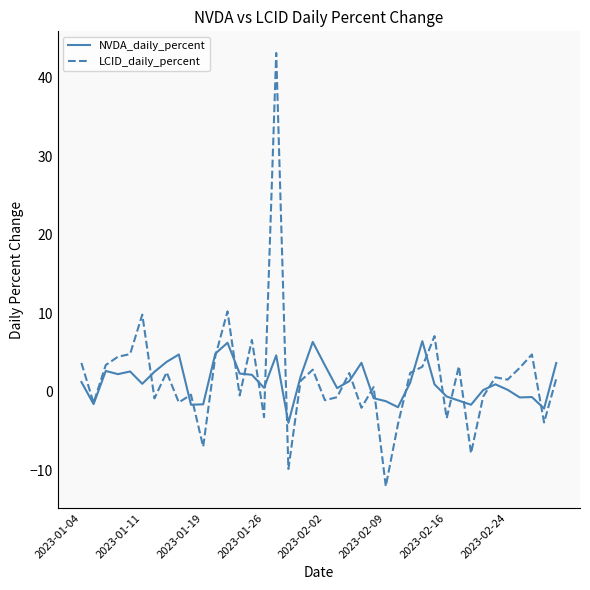

Which series has the largest range (max minus min)?

LCID_daily_percent